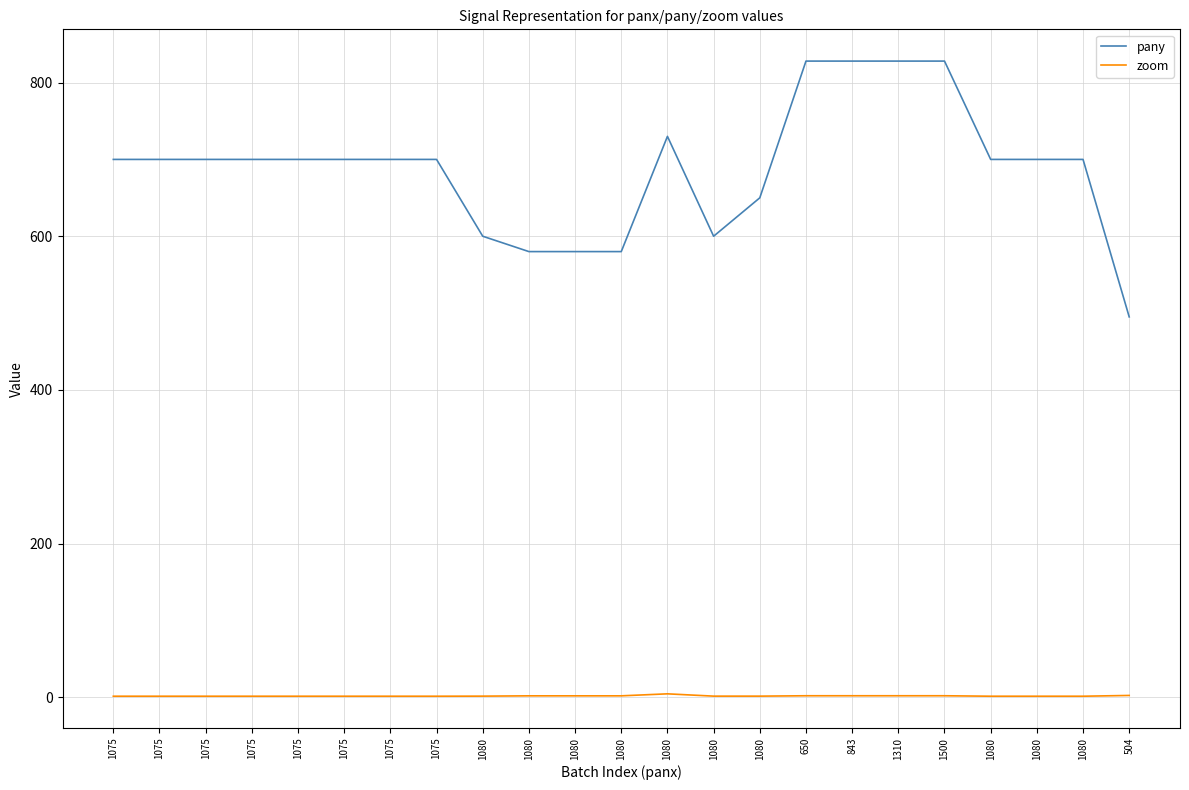

Does the chart display data point markers on the line(s)?

No